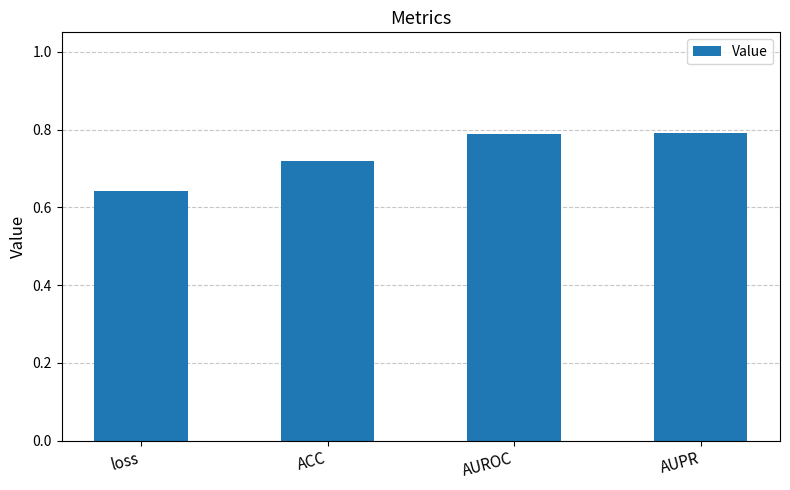

What is the difference between the values at loss and AUPR?

0.1